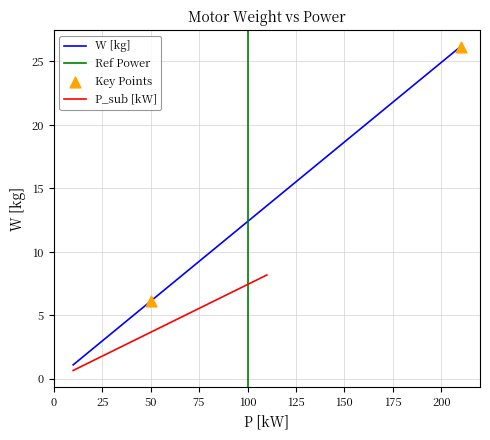

The W [kg] series shows 12.4 at 100. True or false?

True